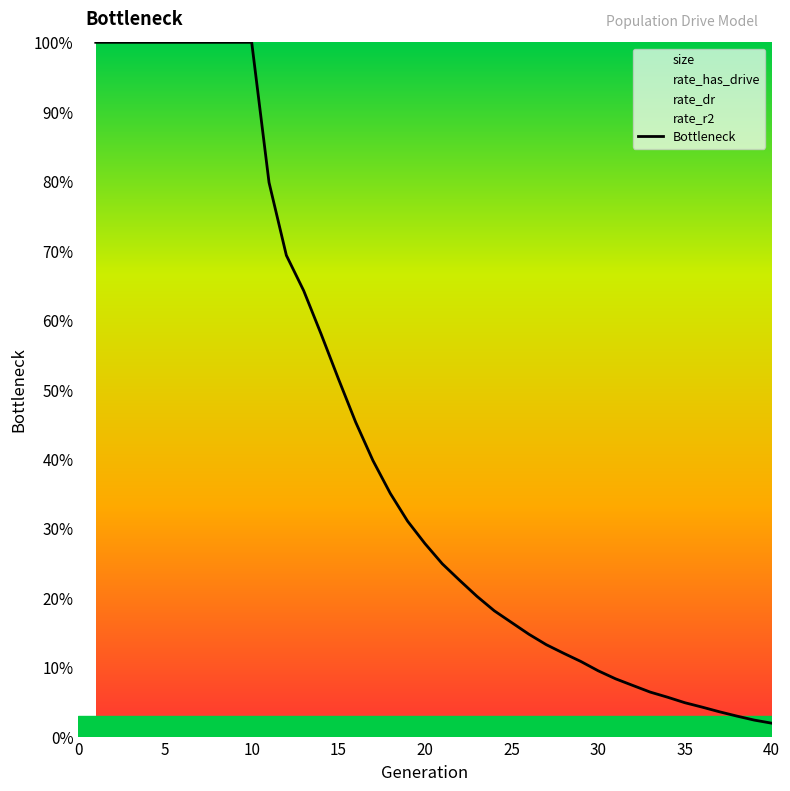

What is the change in value from 15 to 34?

-0.4